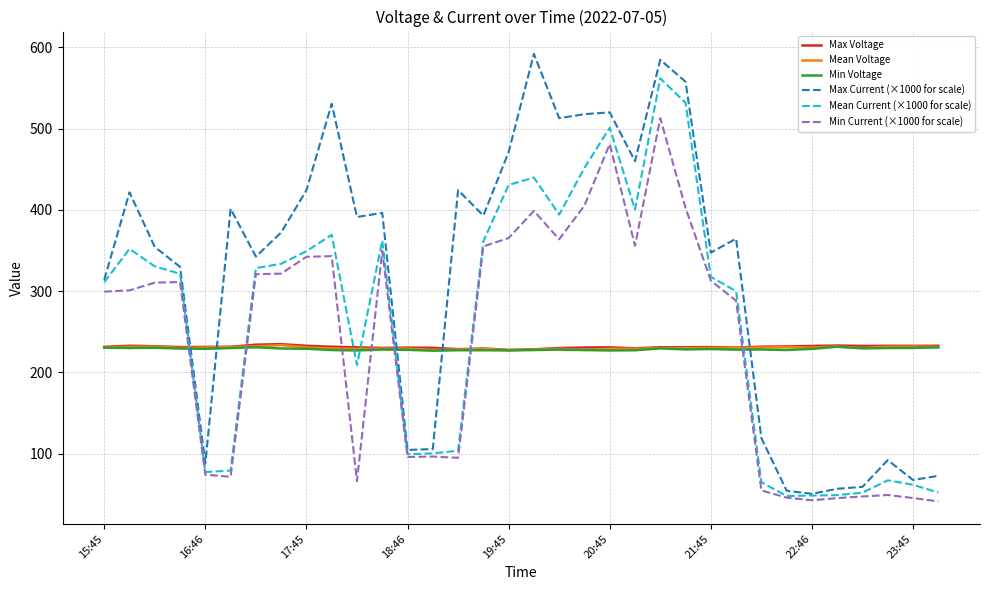

Which series has the largest total across all categories?

Max Current (×1000 for scale)